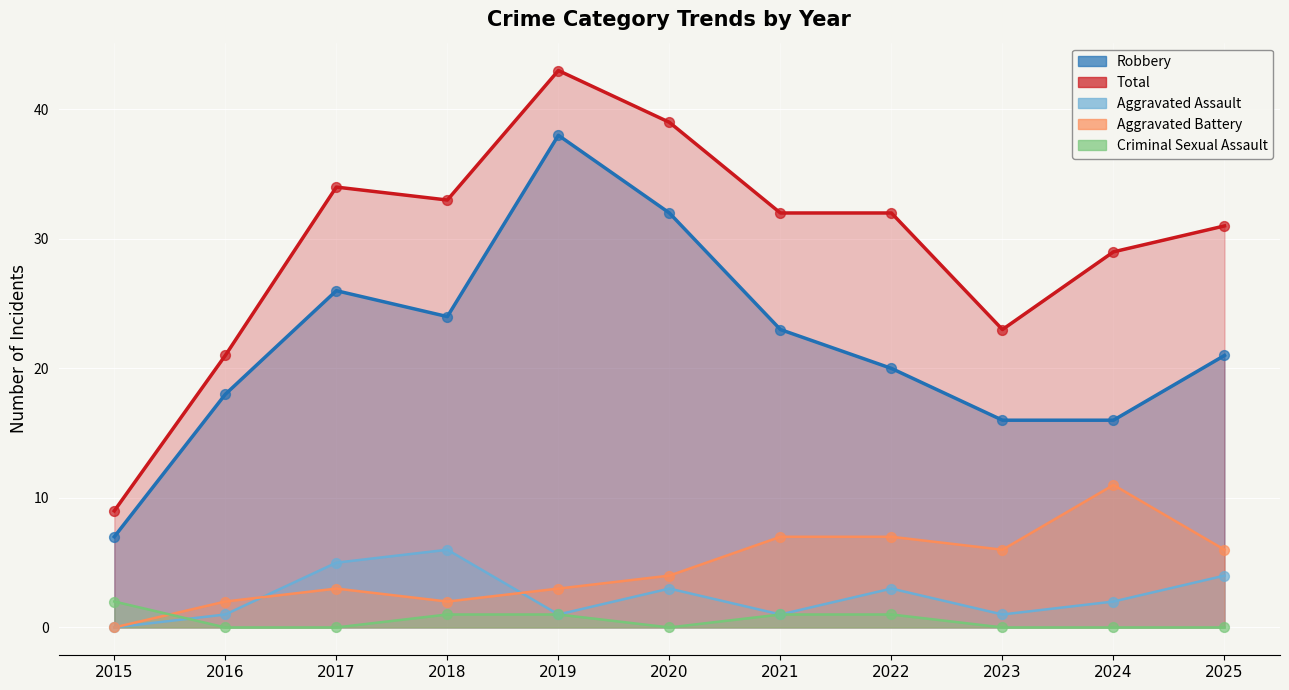

At which category is the sum across all series the highest?

2019